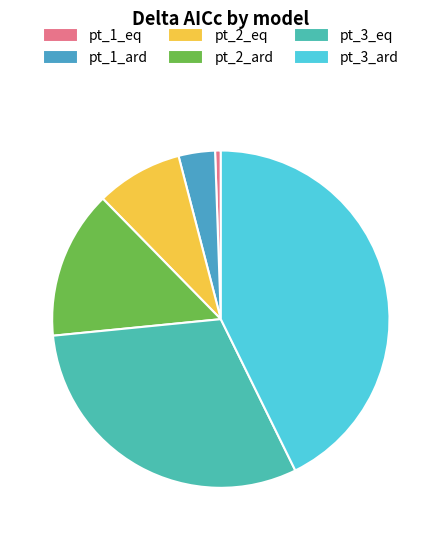

Which category has the biggest portion of the pie?

pt_3_ard